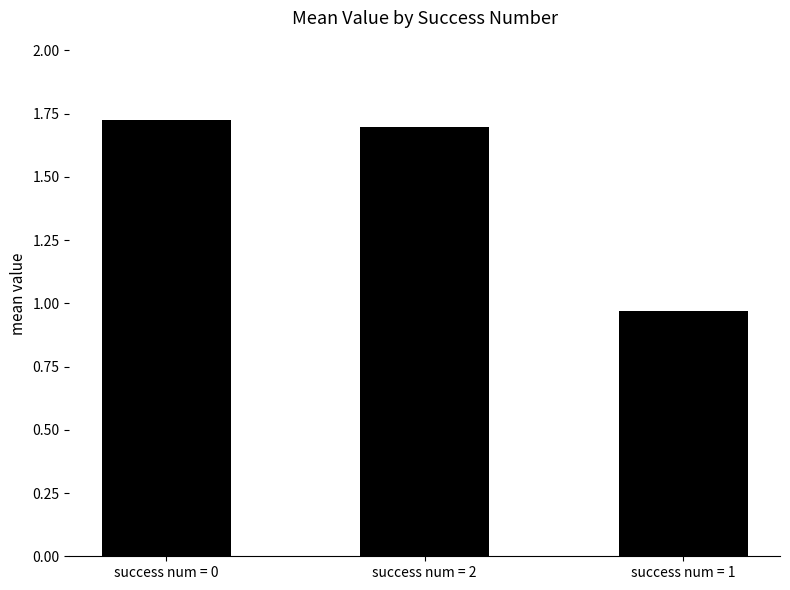

At which category does the chart reach its minimum across all series?

success num = 1